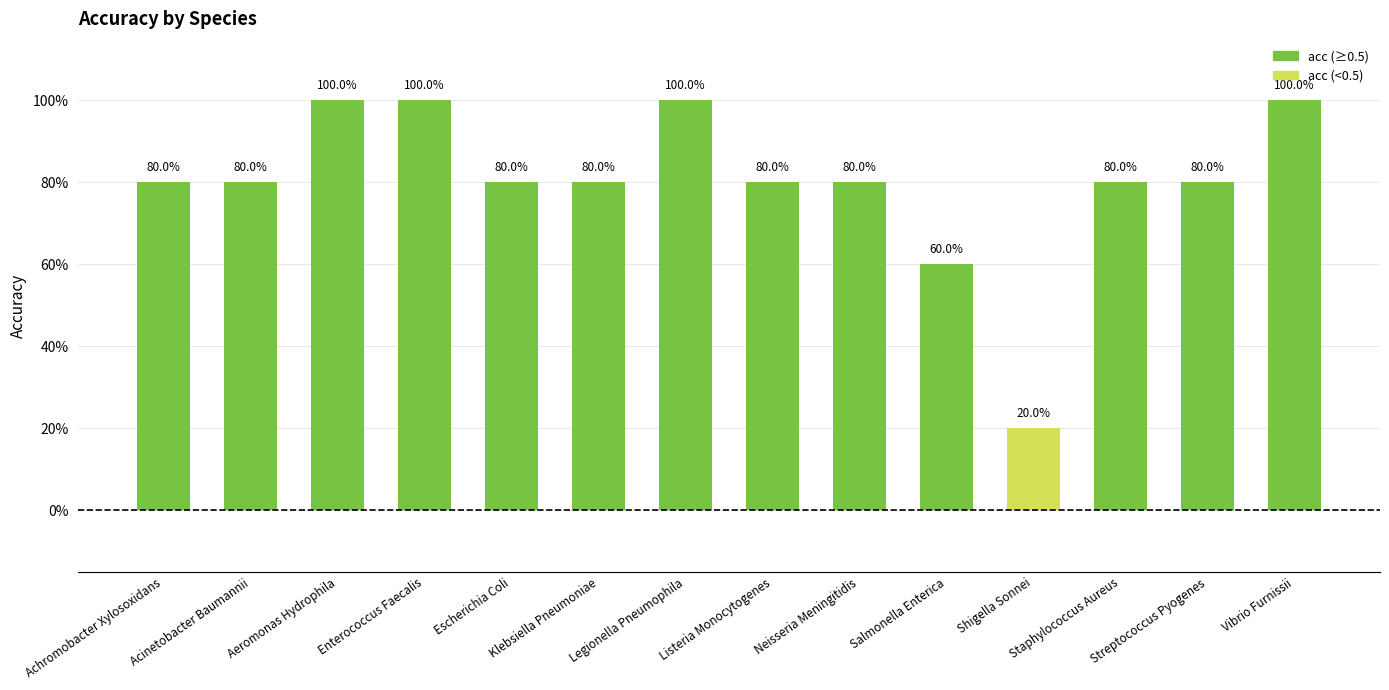

What is the sum of the values at Staphylococcus Aureus and Salmonella Enterica?

1.4